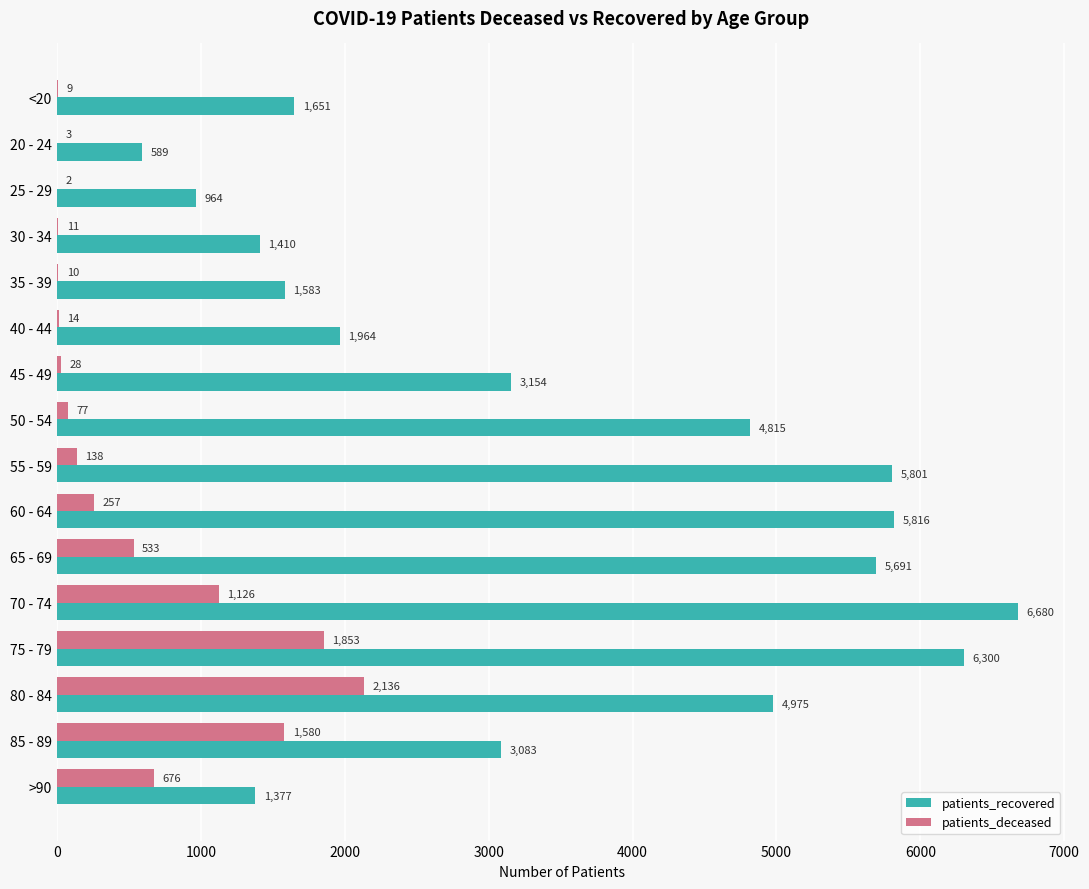

What is the maximum value shown in the chart?

6680